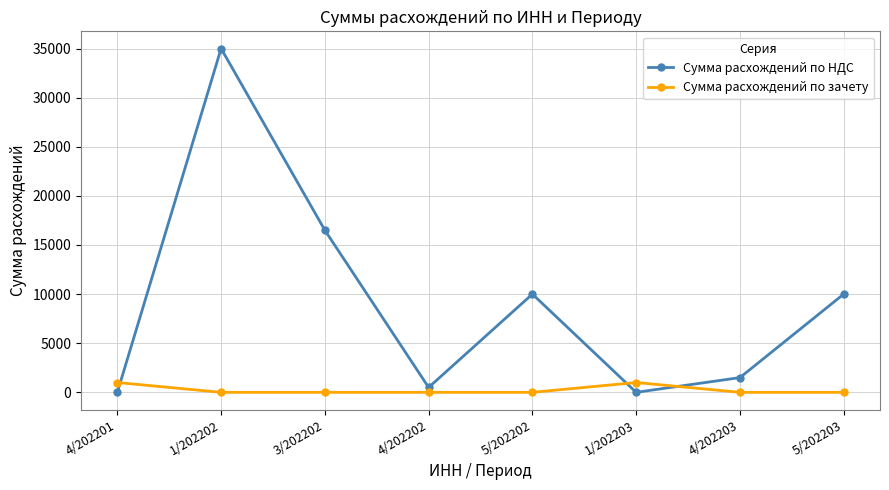

Is the value of Сумма расхождений по НДС at 4/202203 greater than the value of Сумма расхождений по зачету at 5/202203?

Yes